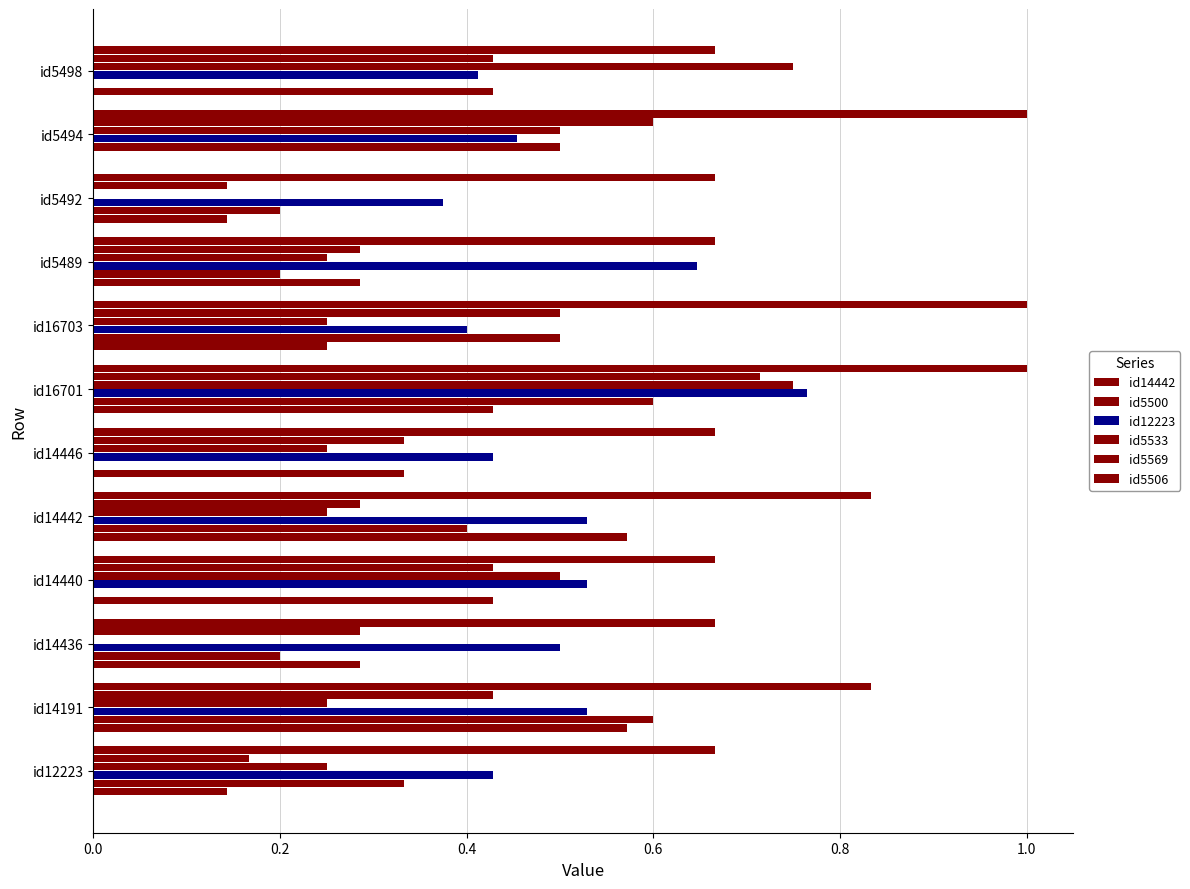

How many data points does each series have?

12